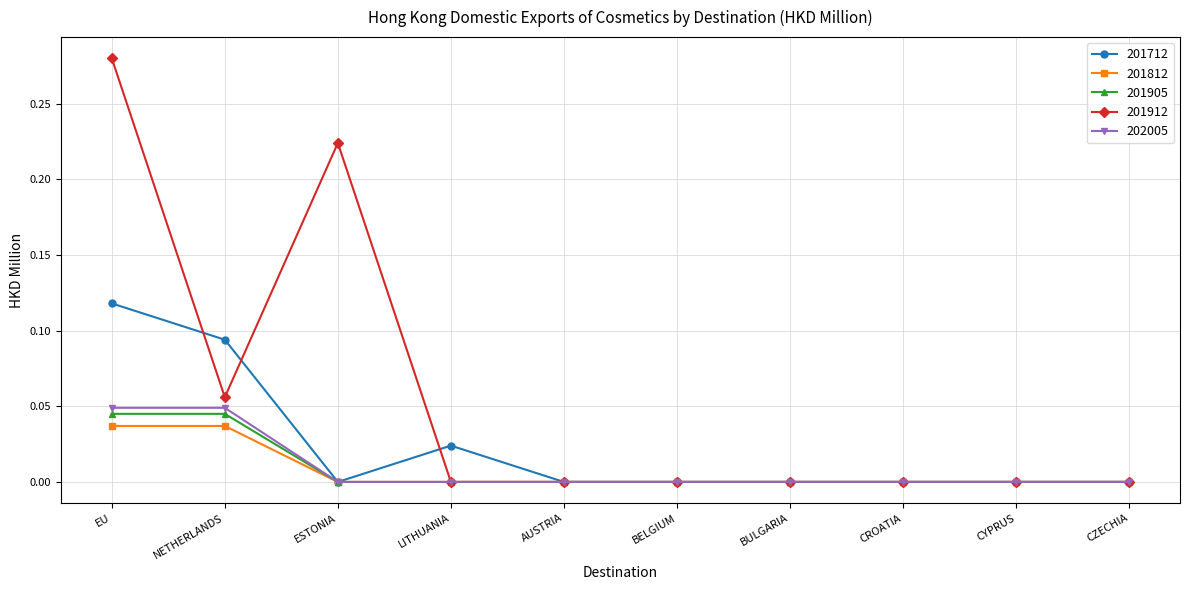

At which category does 201912 reach its first local valley?

NETHERLANDS